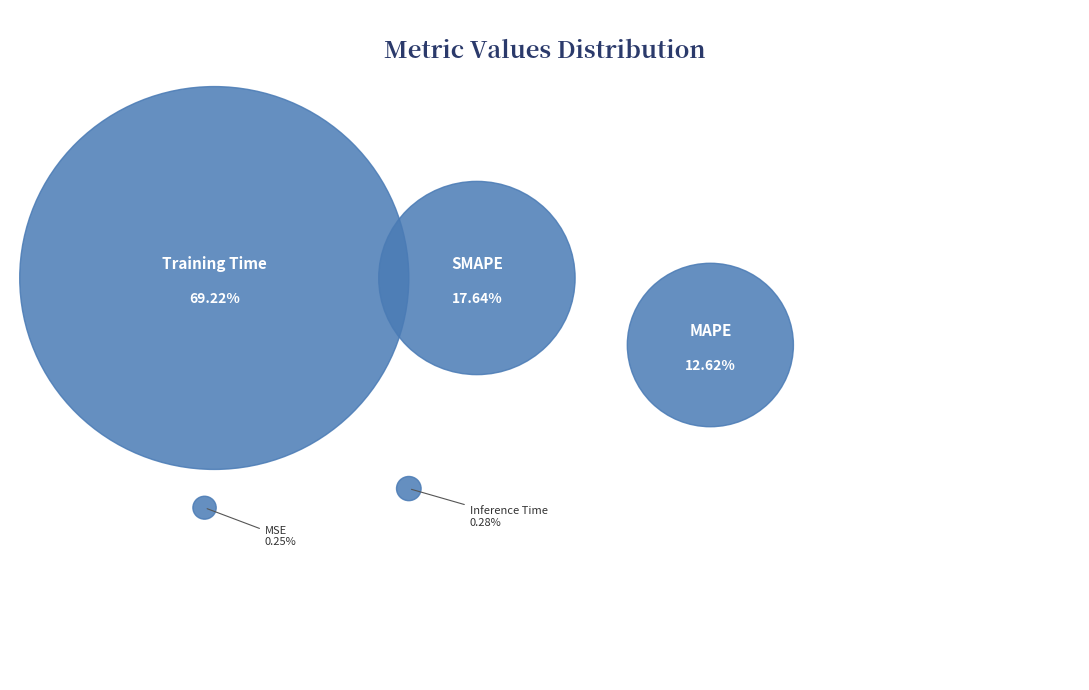

To the nearest percent, what is the difference between the largest and smallest slice percentages?

69%